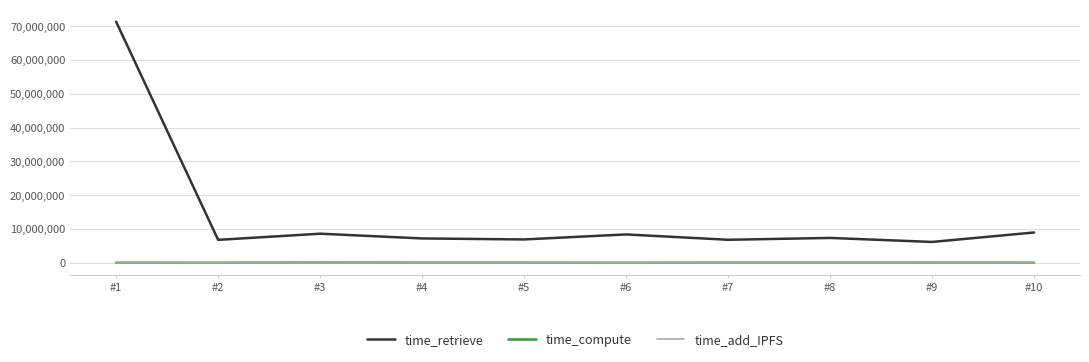

True or false: time_compute and time_add_IPFS intersect in this chart.

False